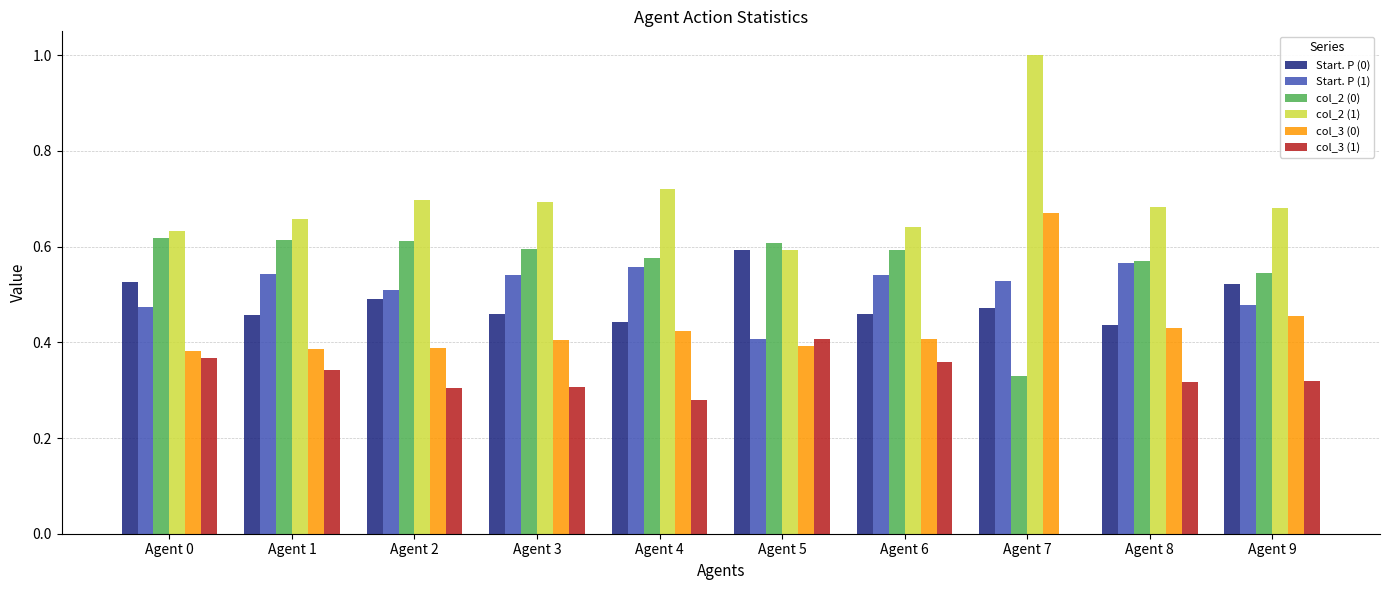

The value of col_2 (0) at Agent 4 is 0.3. True or false?

False